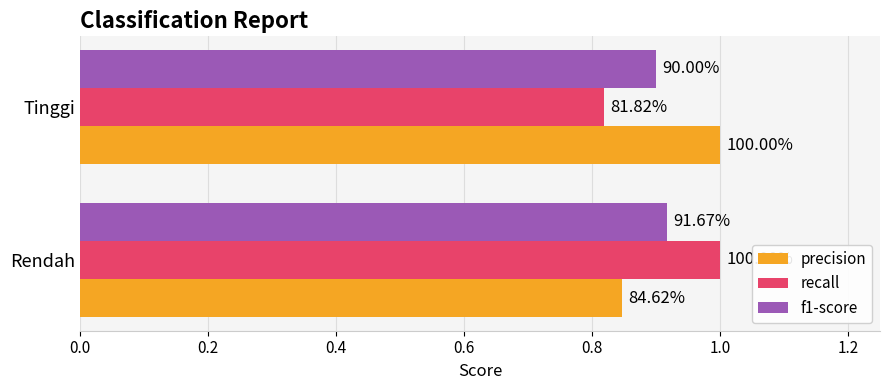

What is the value of the f1-score bar at the 1st from the left?

0.9